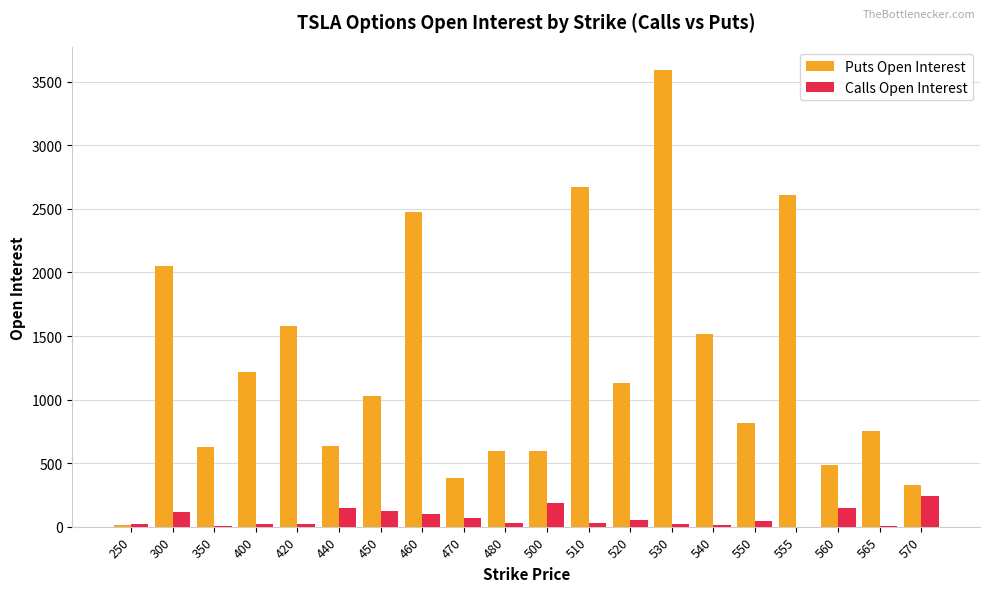

Are the bars grouped side by side (vs. stacked)?

Yes